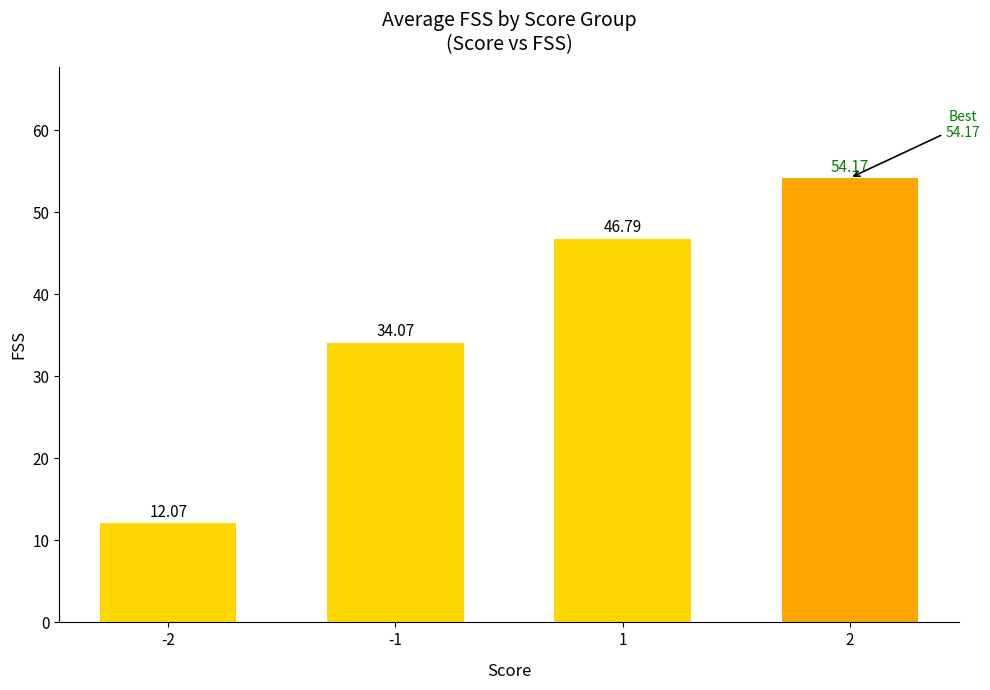

What is the minimum value shown in the chart?

12.1